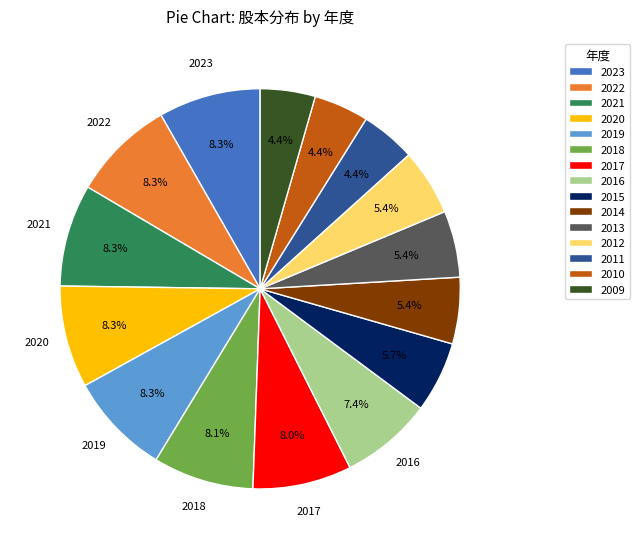

Approximately how many times larger is the value at 2022 compared to 2011?

1.9